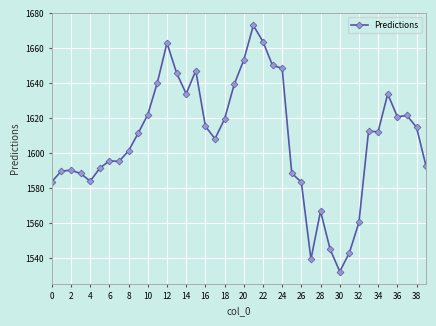

What is the difference between the maximum and minimum values?

140.8